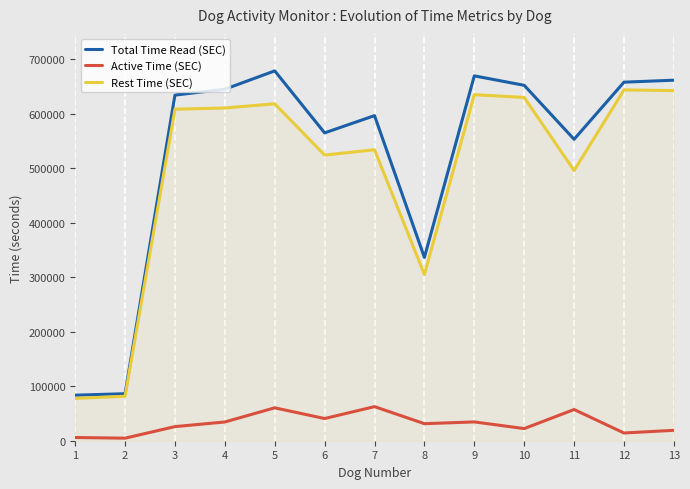

List the series in order of their peak value, lowest first.

Active Time (SEC), Rest Time (SEC), Total Time Read (SEC)